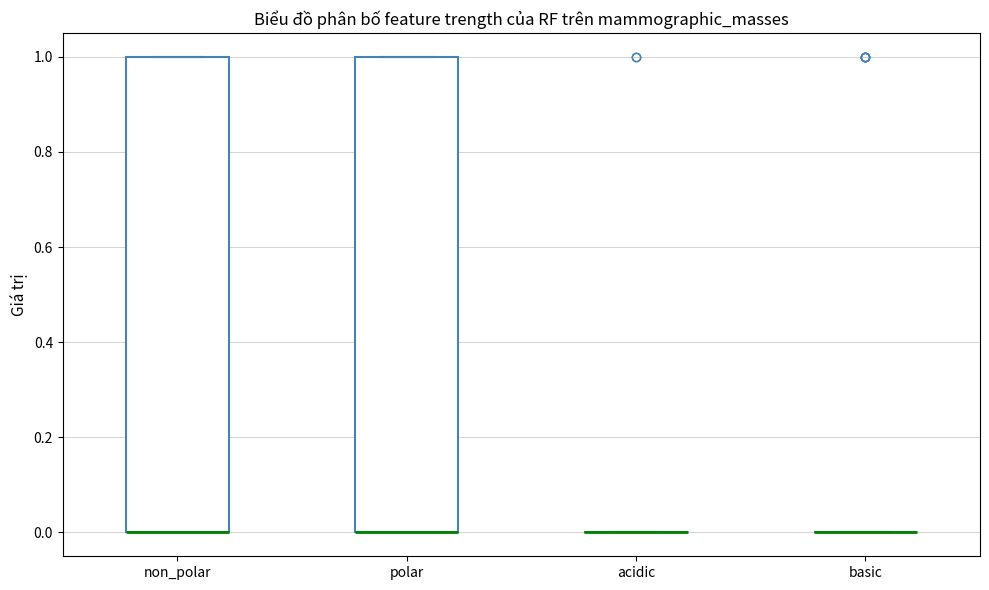

Reading left to right, transcribe this box plot: for each box, give where its median line is, the range the box spans, and where its two whiskers end, as read against the y-axis. The values are not printed on the chart, so give them approximately, as read against the axis.

non_polar: median 0 (drawn on the box's lower edge), box 0 to 1, whiskers 0 to 1
polar: median 0 (drawn on the box's lower edge), box 0 to 1, whiskers 0 to 1
acidic: box collapsed to a line at 0, whiskers 0 to 0
basic: box collapsed to a line at 0, whiskers 0 to 0